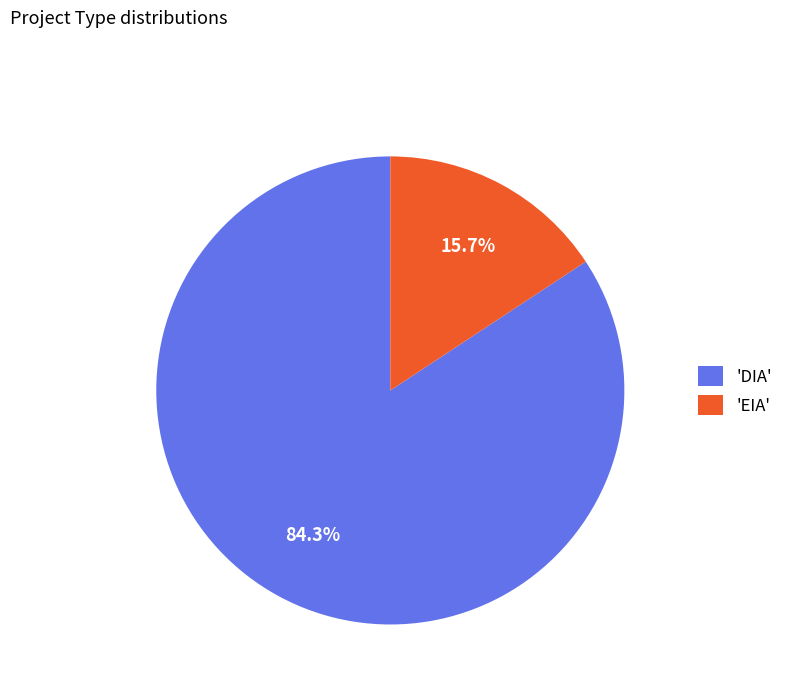

What is the smallest slice in the pie chart?

'EIA'